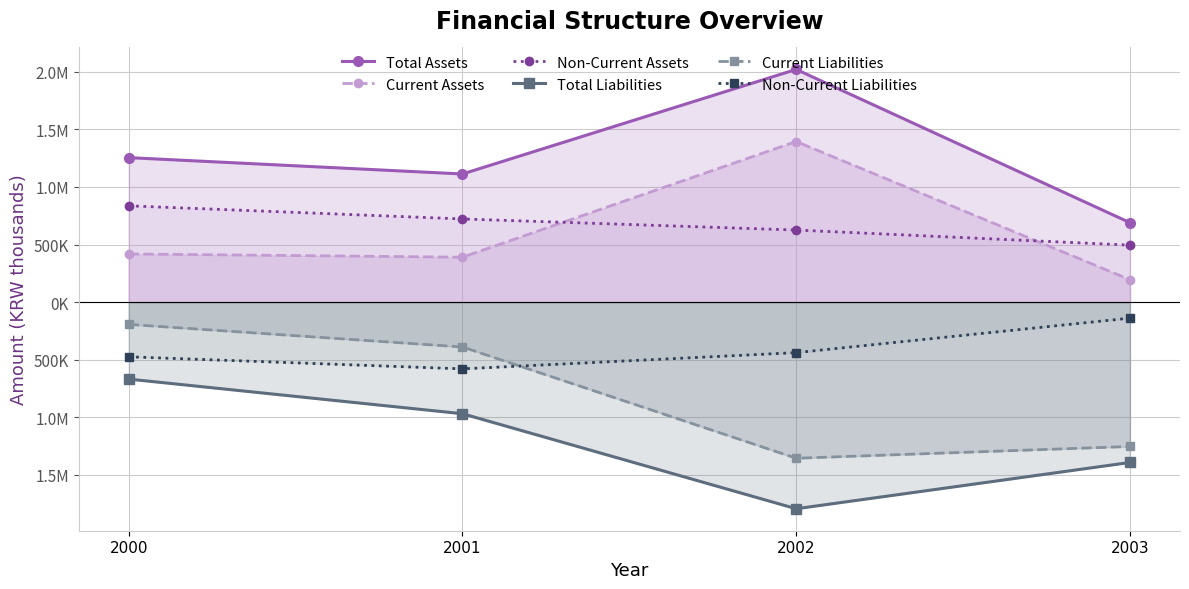

True or false: Non-Current Assets and Current Liabilities intersect in this chart.

False